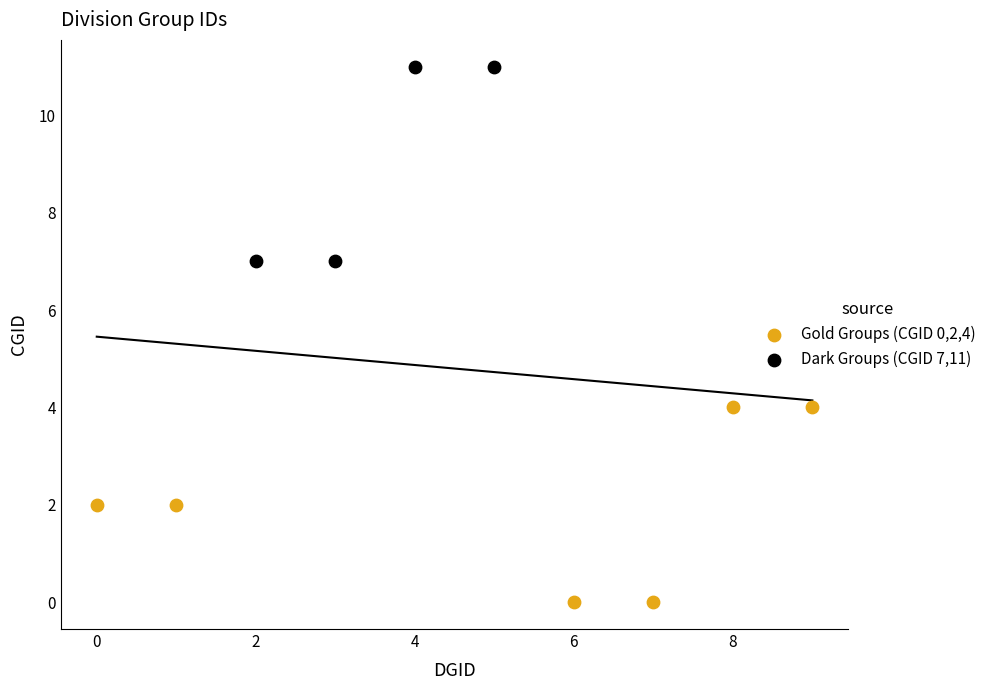

What are all the series names shown in the legend?

Gold Groups (CGID 0,2,4), Dark Groups (CGID 7,11)